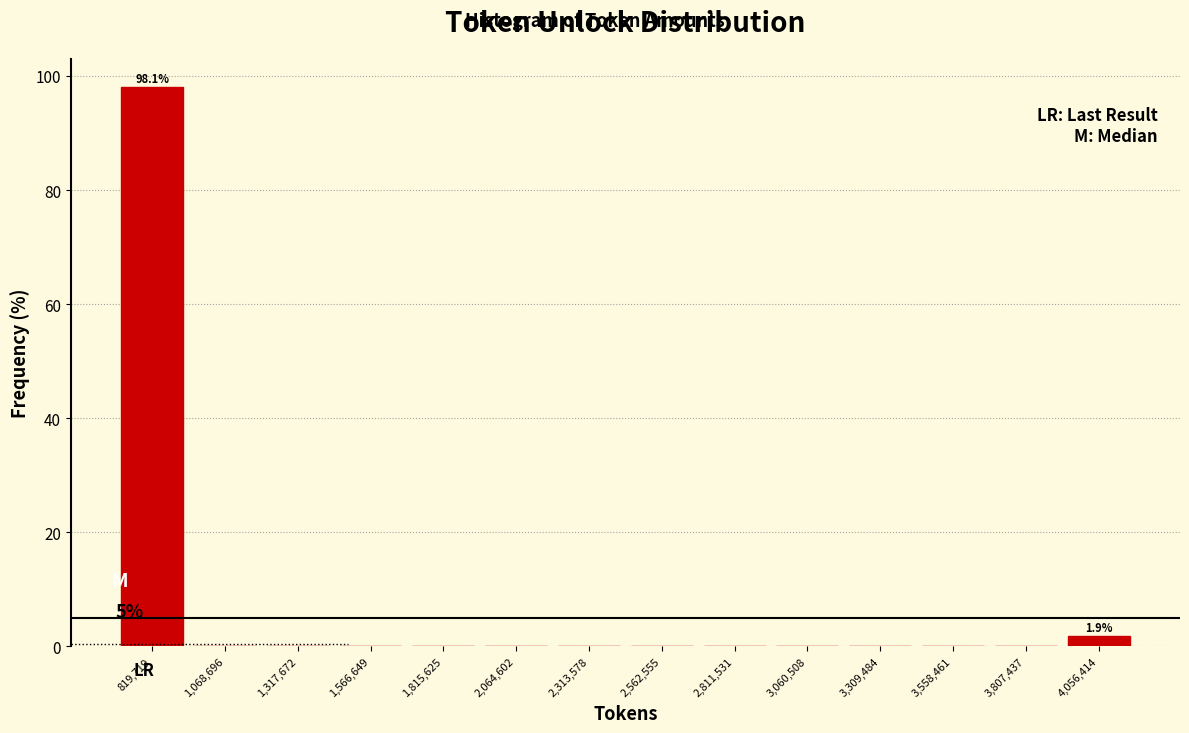

Over which range of the x-axis is the bar tallest?

700000 to 950000